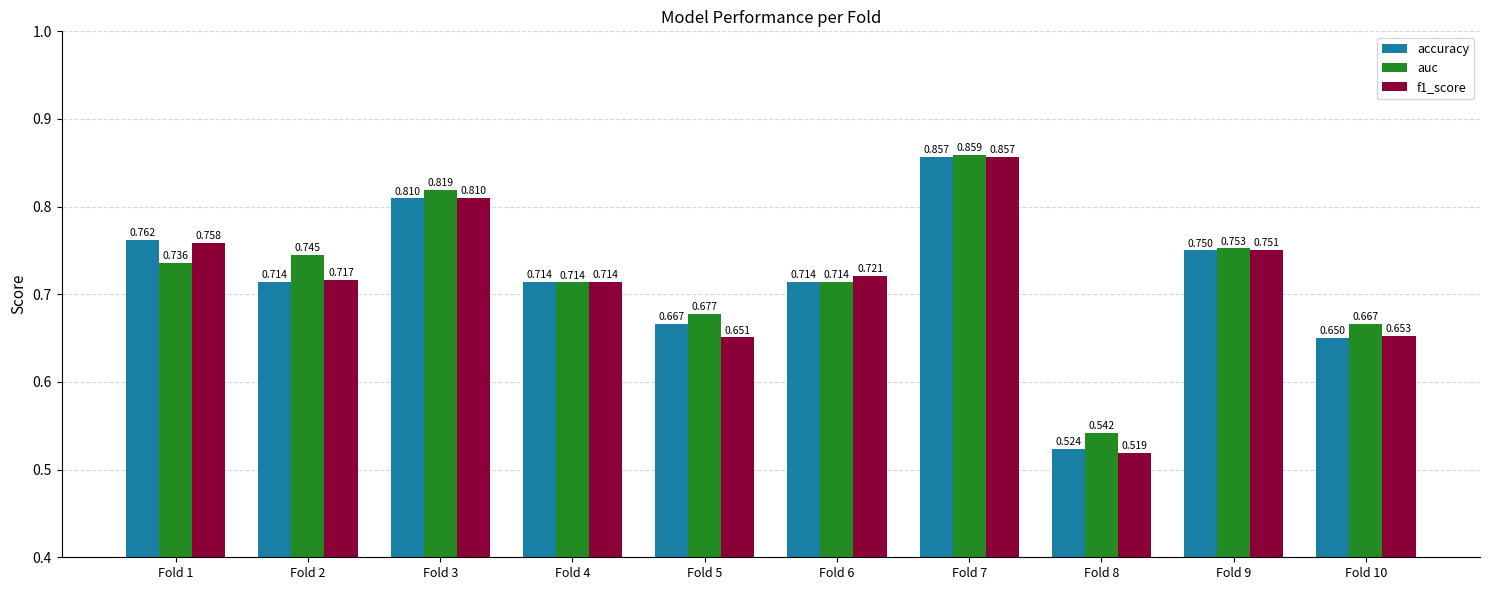

What are all the series names shown in the legend?

accuracy, auc, f1_score